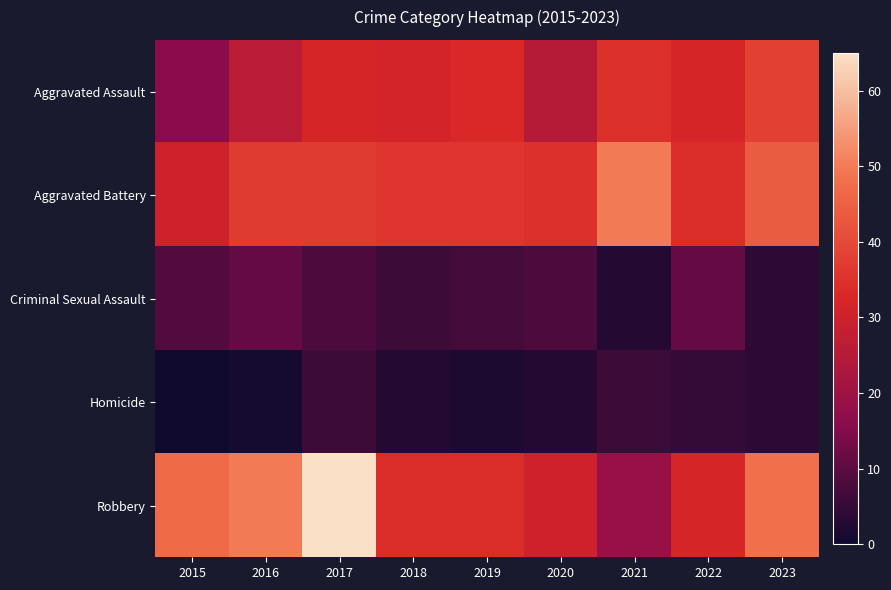

Reading right to left, list all the values displayed in this chart.

Aggravated Assault: 2023=38	2022=32	2021=35	2020=25	2019=33	2018=31	2017=32	2016=26	2015=16
Aggravated Battery: 2023=44	2022=34	2021=50	2020=35	2019=36	2018=36	2017=37	2016=37	2015=30
Criminal Sexual Assault: 2023=4	2022=11	2021=3	2020=8	2019=7	2018=6	2017=8	2016=11	2015=9
Homicide: 2023=4	2022=5	2021=6	2020=3	2019=2	2018=3	2017=6	2016=1	2015=0
Robbery: 2023=48	2022=32	2021=19	2020=30	2019=34	2018=34	2017=65	2016=50	2015=47